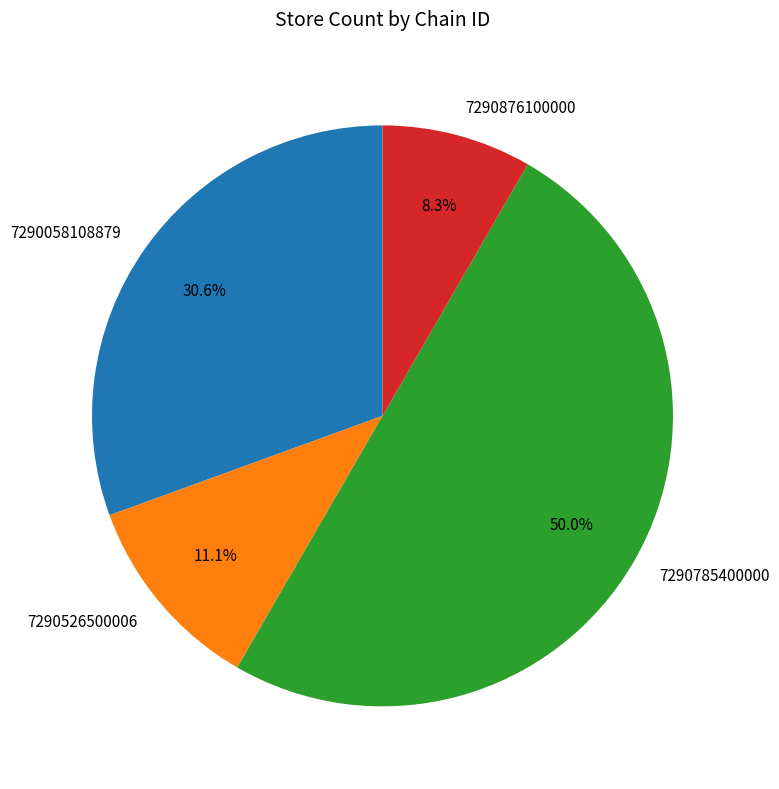

What percentage is the 7290785400000 slice, to the nearest percent?

50%